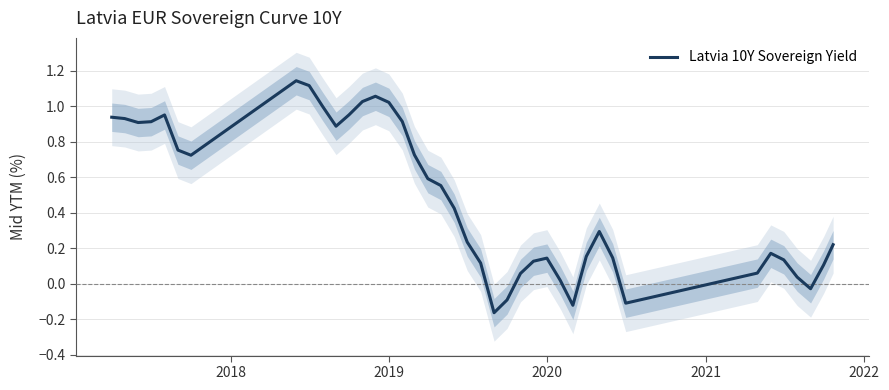

How many lines are shown in the chart?

1